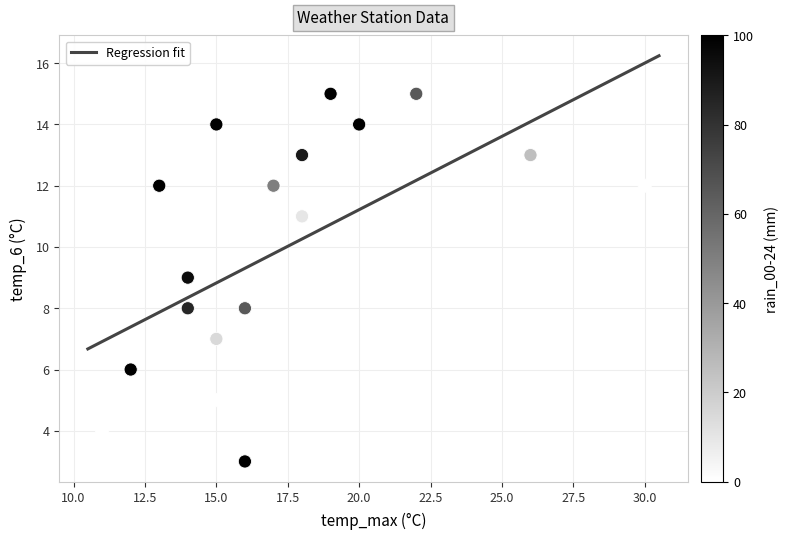

What is the range of X values (max minus min)?

19